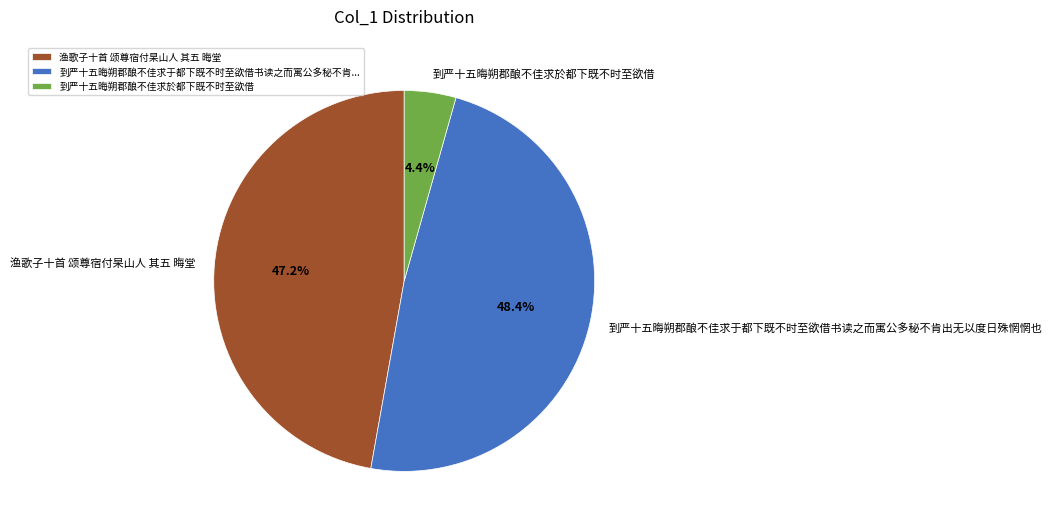

Which has a higher value, 渔歌子十首 颂尊宿付杲山人 其五 晦堂 or 到严十五晦朔郡酿不佳求於都下既不时至欲借?

渔歌子十首 颂尊宿付杲山人 其五 晦堂